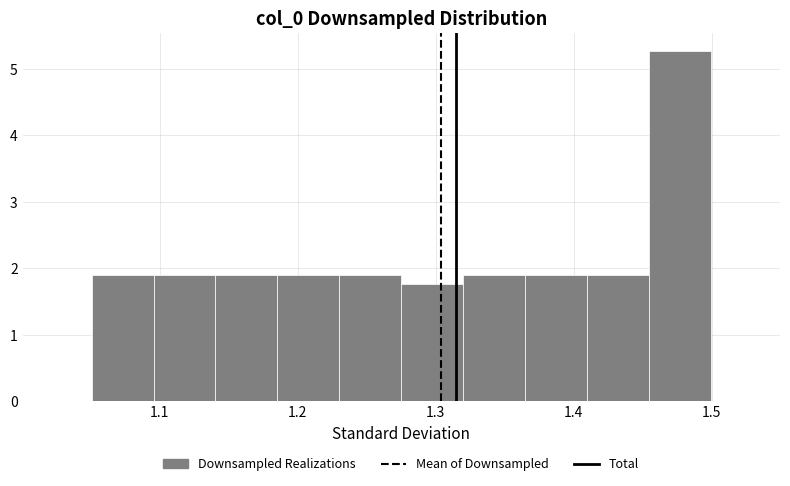

Reading left to right, transcribe this chart: for each bar, give the range it covers on the x-axis and its height. Neither the bar edges nor the heights are printed on the chart, so give them approximately, as read against the axes.

1.05 to 1.10: 1.9
1.10 to 1.14: 1.9
1.14 to 1.19: 1.9
1.19 to 1.23: 1.9
1.23 to 1.28: 1.9
1.28 to 1.32: 1.8
1.32 to 1.36: 1.9
1.36 to 1.41: 1.9
1.41 to 1.45: 1.9
1.45 to 1.50: 5.3